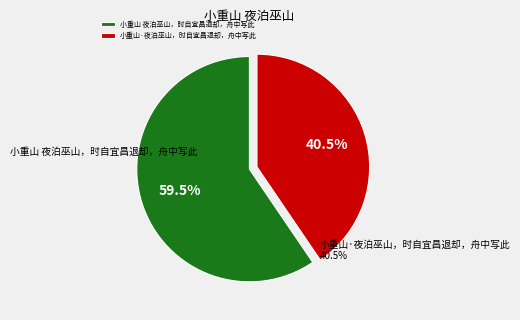

Combined, what portion of the pie is 小重山 夜泊巫山，时自宜昌退却，舟中写此 and 小重山·夜泊巫山，时自宜昌退却，舟中写此?

100.0%